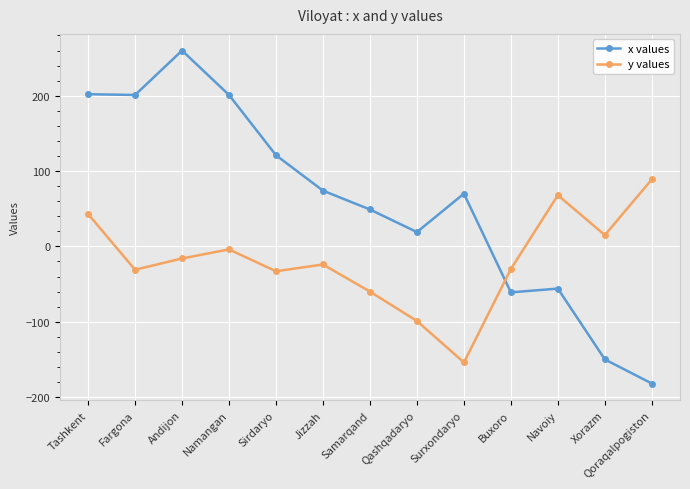

How many lines are shown in the chart?

2